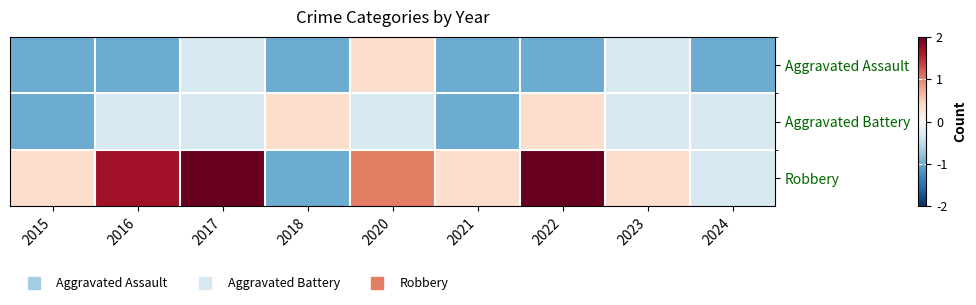

Count the number of data series in this chart.

3